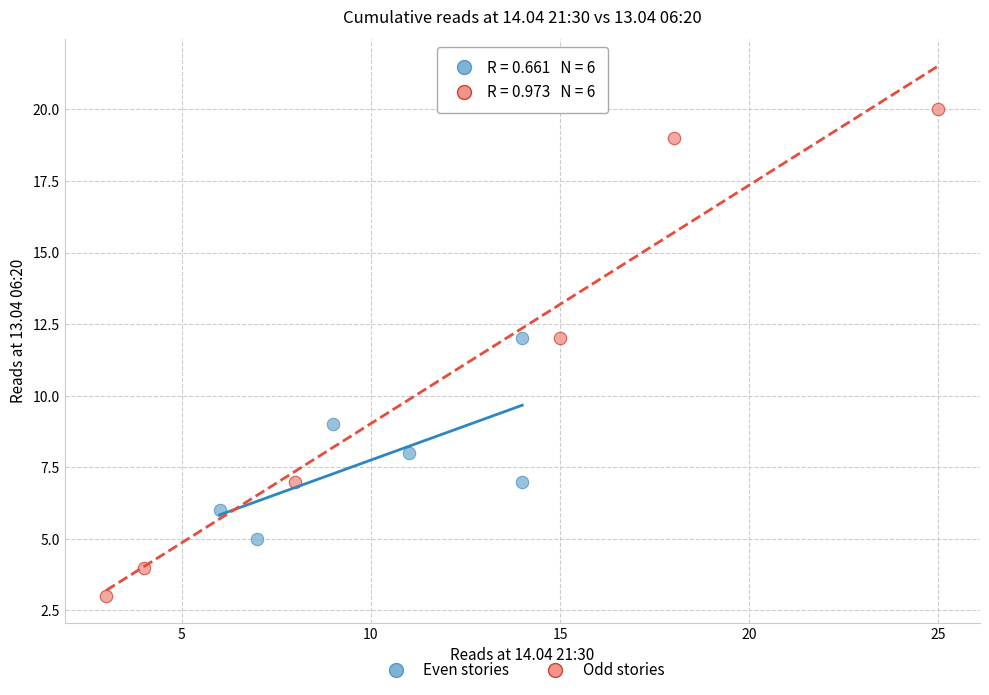

Which series contains the highest Y value?

Odd stories